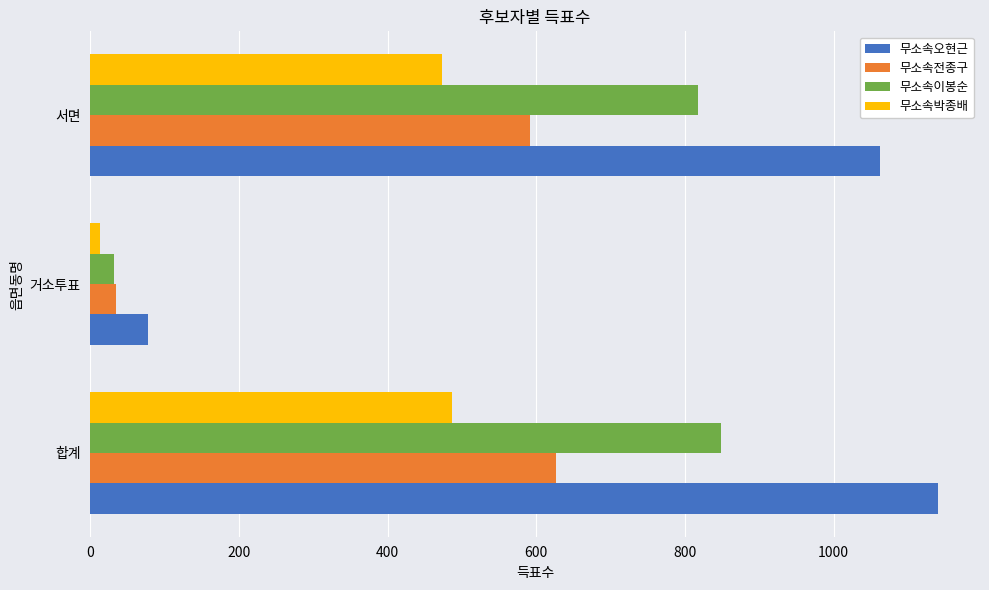

Is it true that 무소속이봉순 equals 849 at 합계?

True